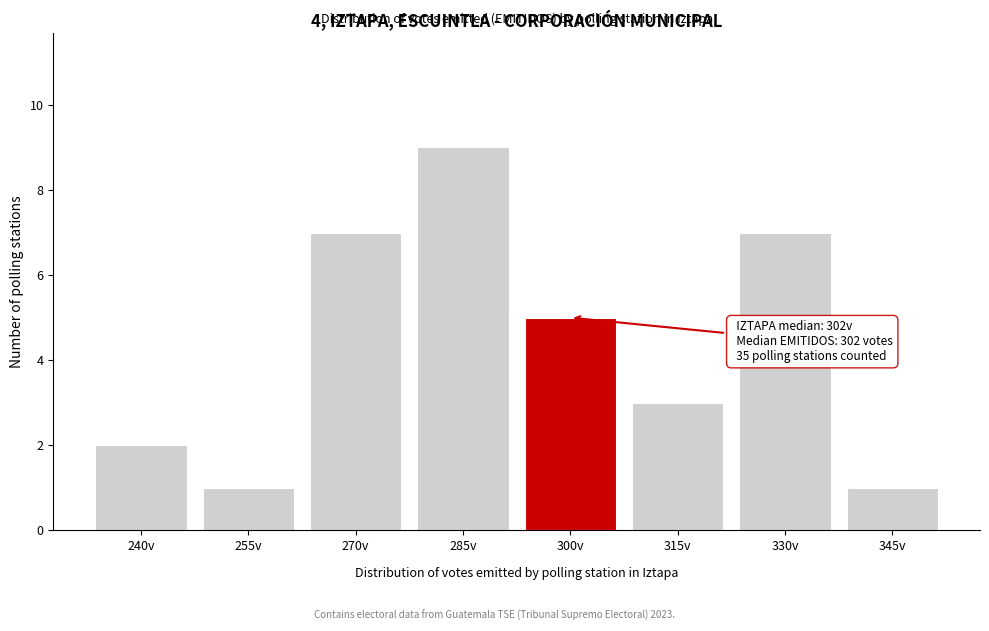

Reading left to right, transcribe all the data shown in this chart.

240v=2	255v=1	270v=7	285v=9	300v=5	315v=3	330v=7	345v=1